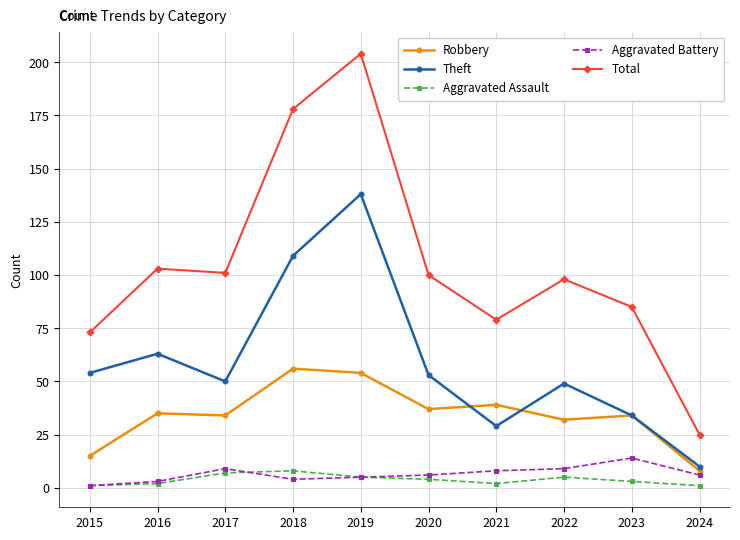

True or false: Aggravated Assault has more than 0 points higher than both neighbors.

True